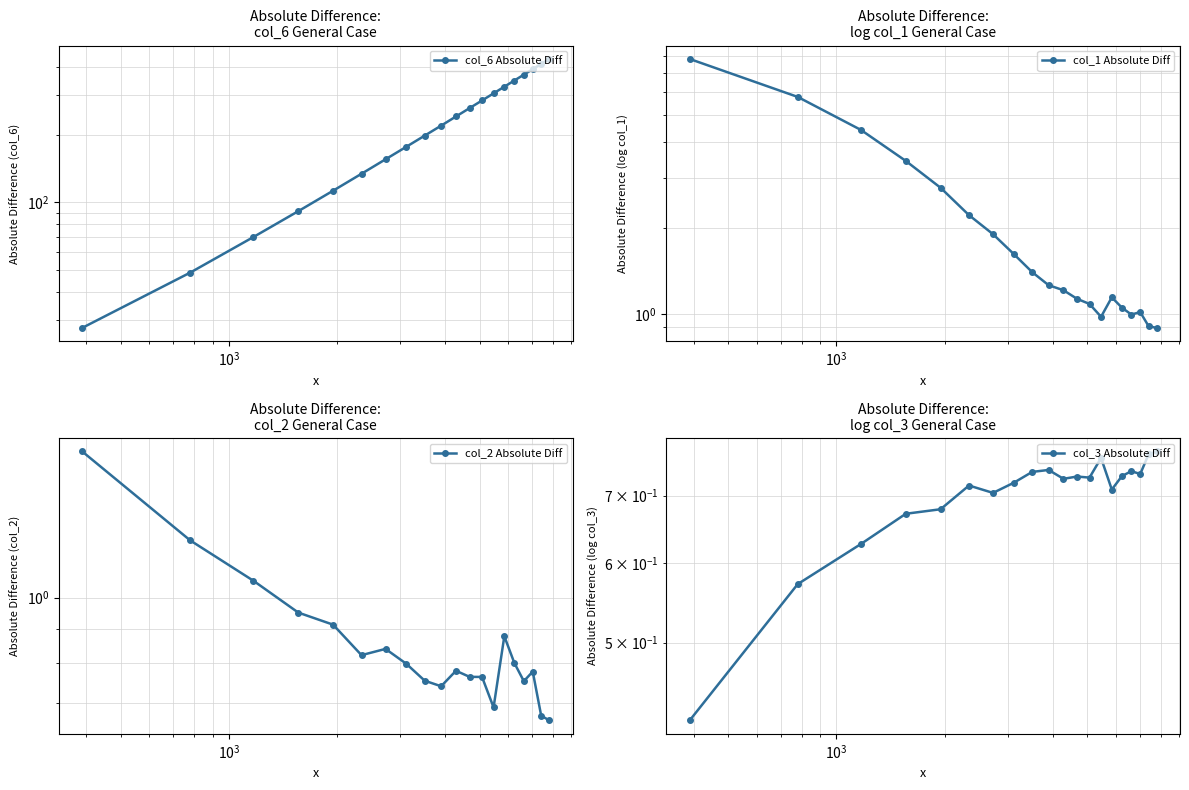

In col_2 Absolute Diff, how many points are lower than both neighbors (excluding endpoints)?

4